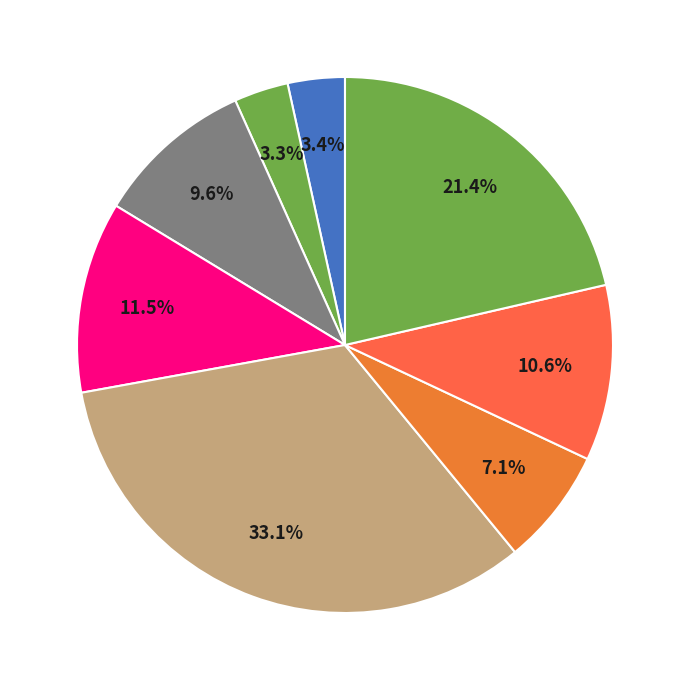

How many segments does this pie chart have?

8